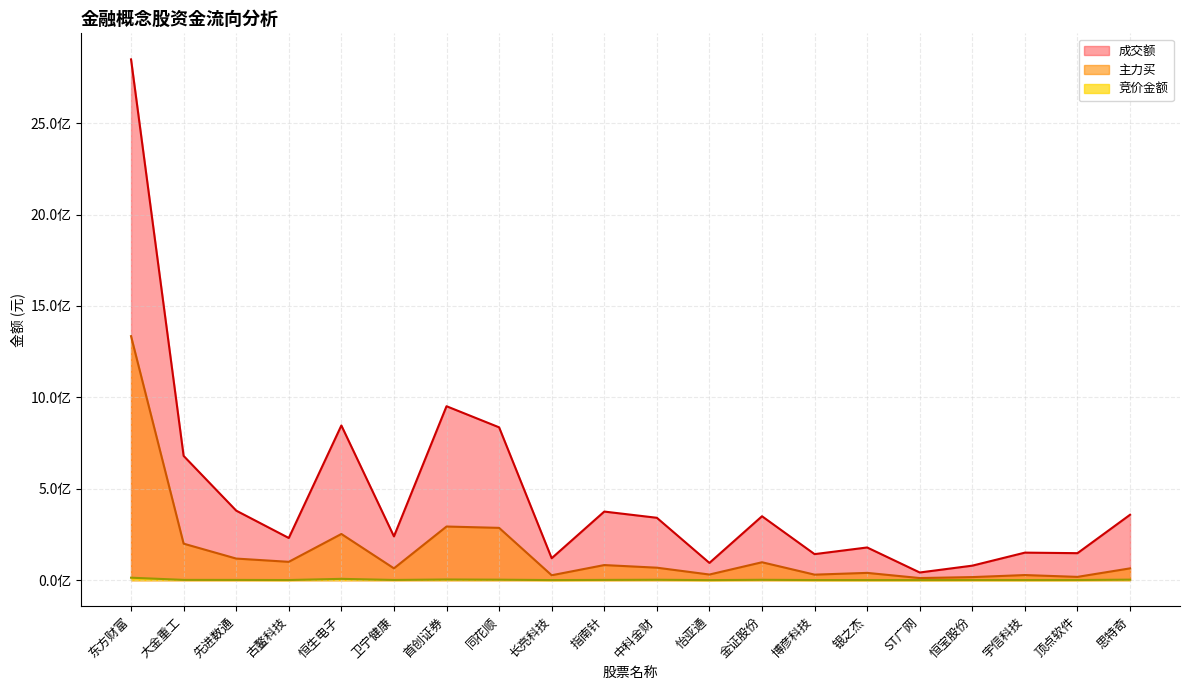

Reading left to right, transcribe all the data shown in this chart.

竞价金额: 13311405	1353522	1194220	575469	7008387	1075704	3502840	2483390	378840	1289225	2046112	194427	1866000	503520	378169	347706	642715	477040	725015	2672525
主力买: 1334601923	199571822	117997103	100165143	252531202	64511022	293280427	285948800	26706373	82480446	68128762	30661632	97821189	30055022	39670280	11405308	16657568	27760265	17880641	64385520
成交额: 2848753178	679593360	380248654	230552789	846181138	239417394	951359356	835926561	119854854	375073297	341118603	94187237	349536538	142303883	178703167	41835890	79258485	150485482	147538737	357661191